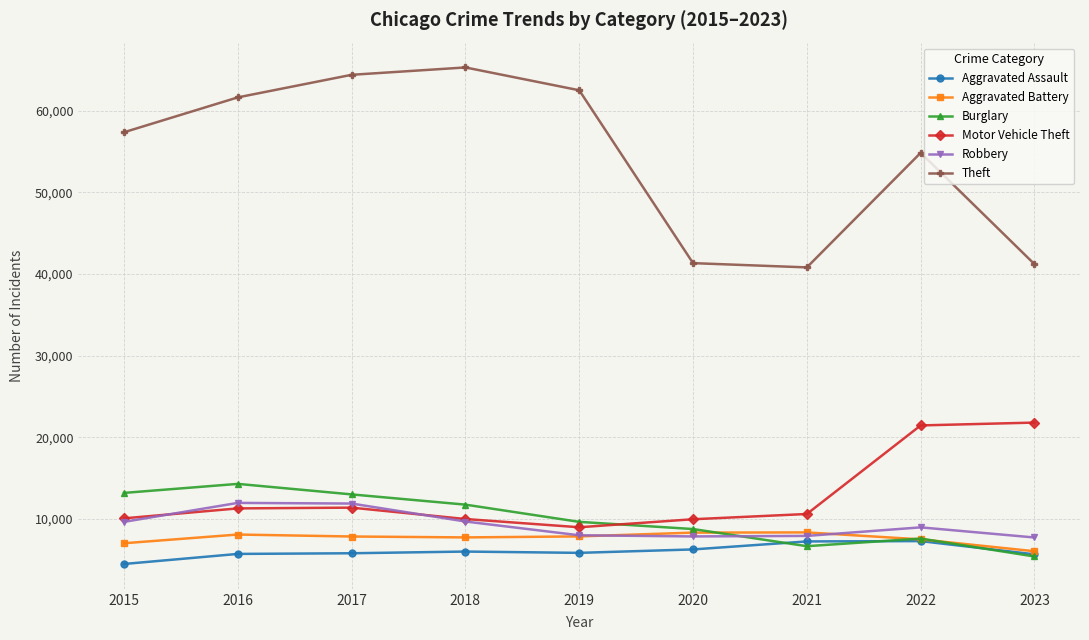

How many values in the Aggravated Assault series are below 5841?

4